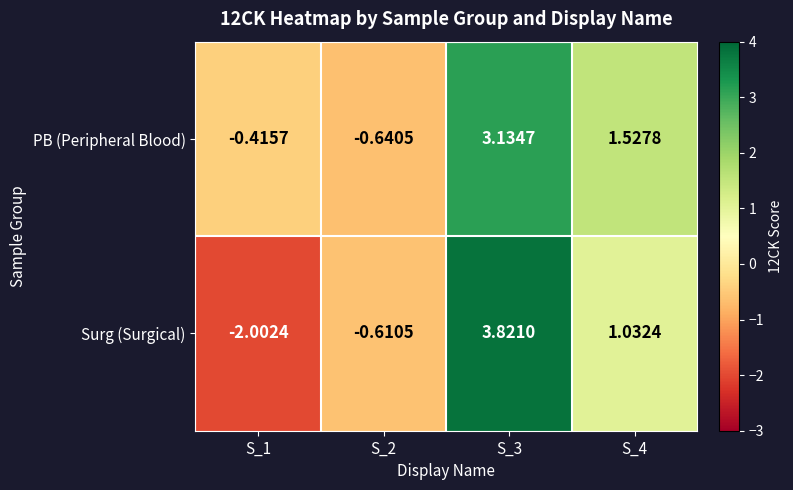

Between S_1 and S_2, which series saw the biggest shift?

Surg (Surgical)